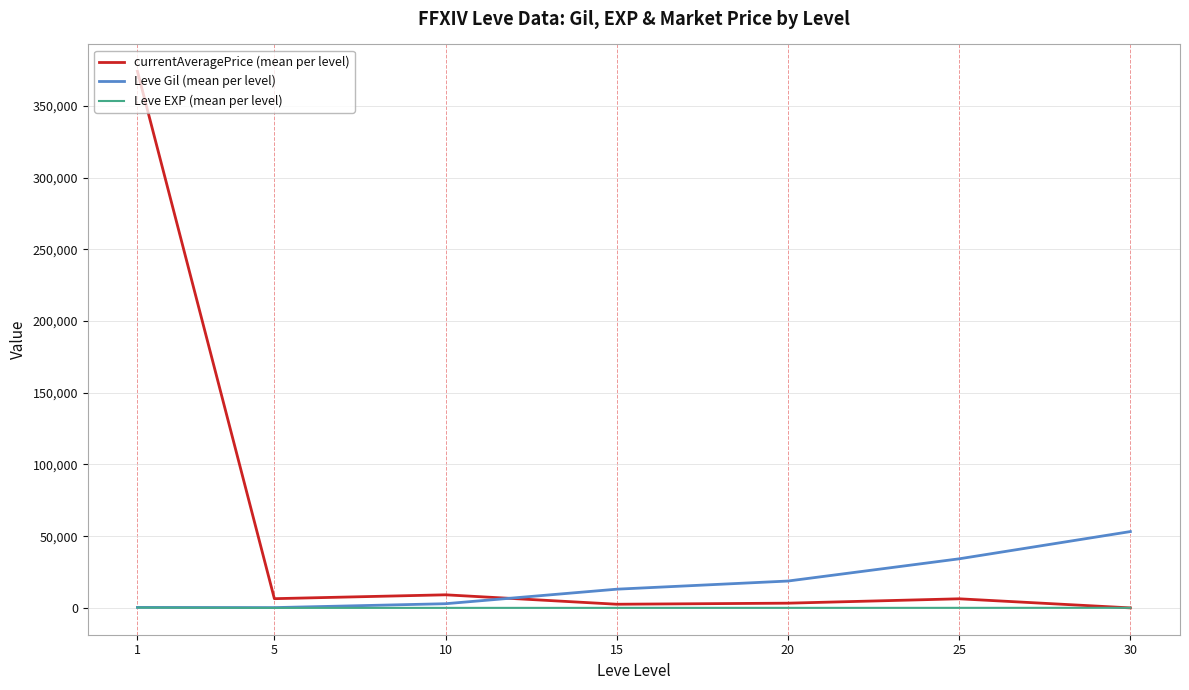

What is the maximum value for currentAveragePrice (mean per level)?

374070.7